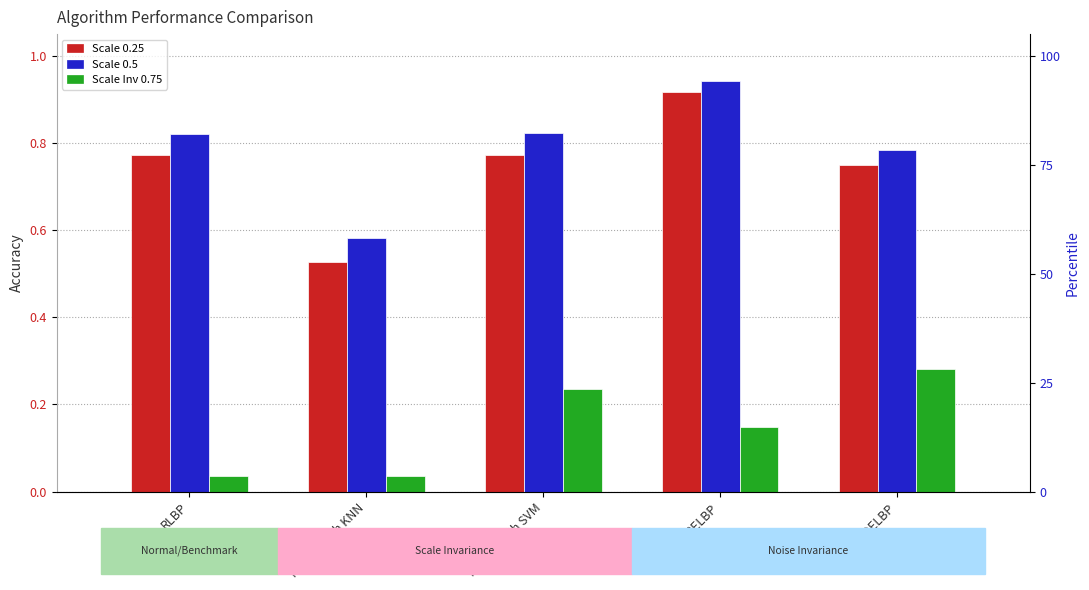

Which label corresponds to the smallest value in the chart?

RLBP